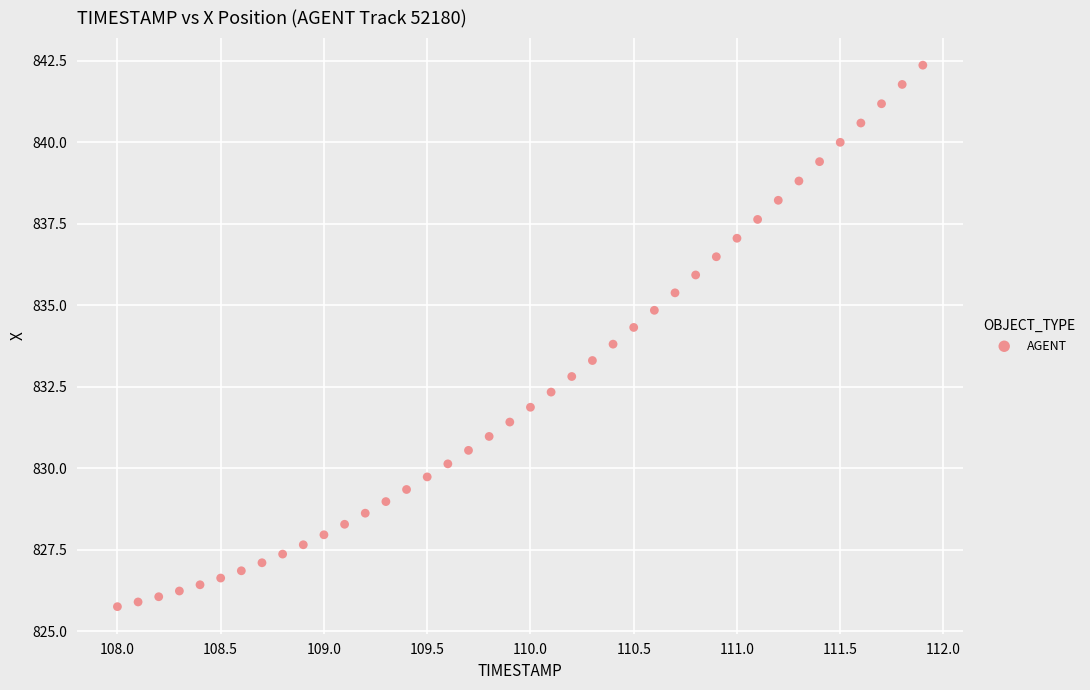

What is the range of Y values (max minus min)?

16.6